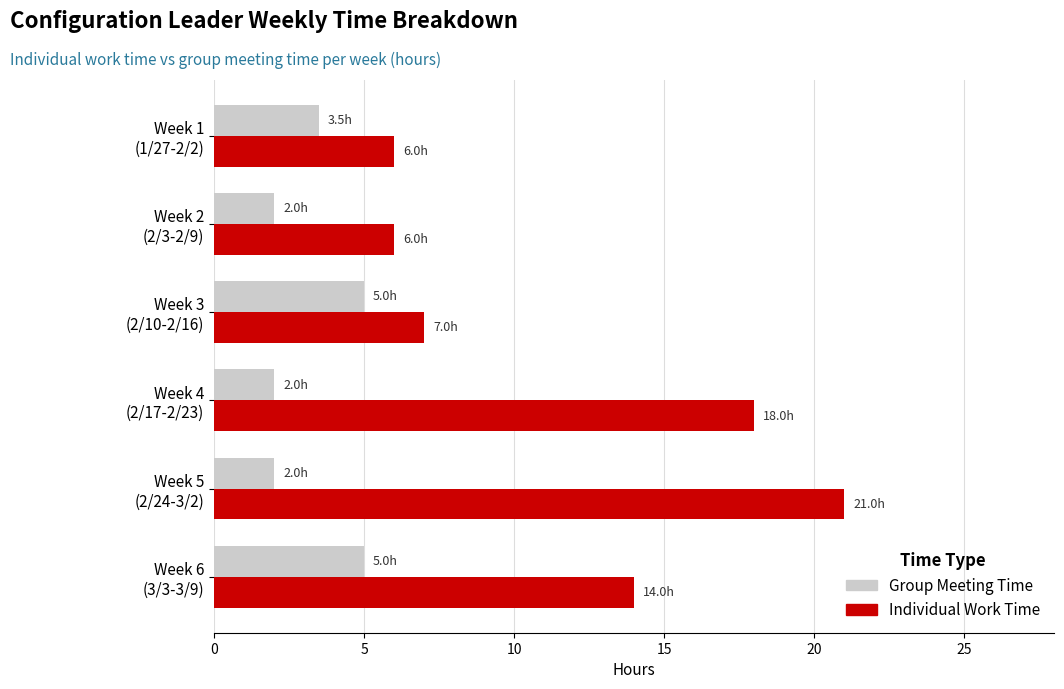

Rank the series by their average value, from highest to lowest.

Individual Work Time, Group Meeting Time